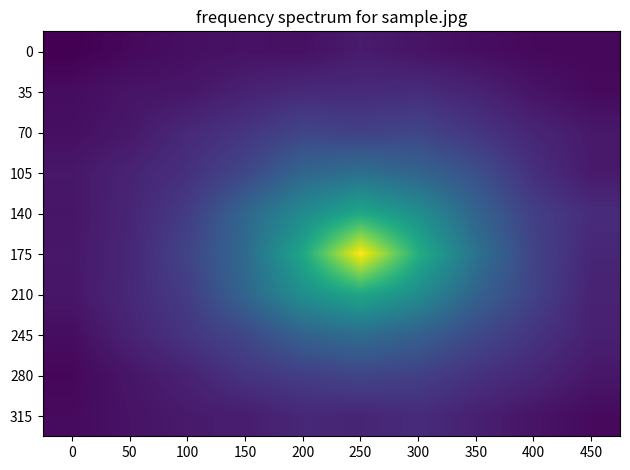

Between 300 and 450, which is larger?

300